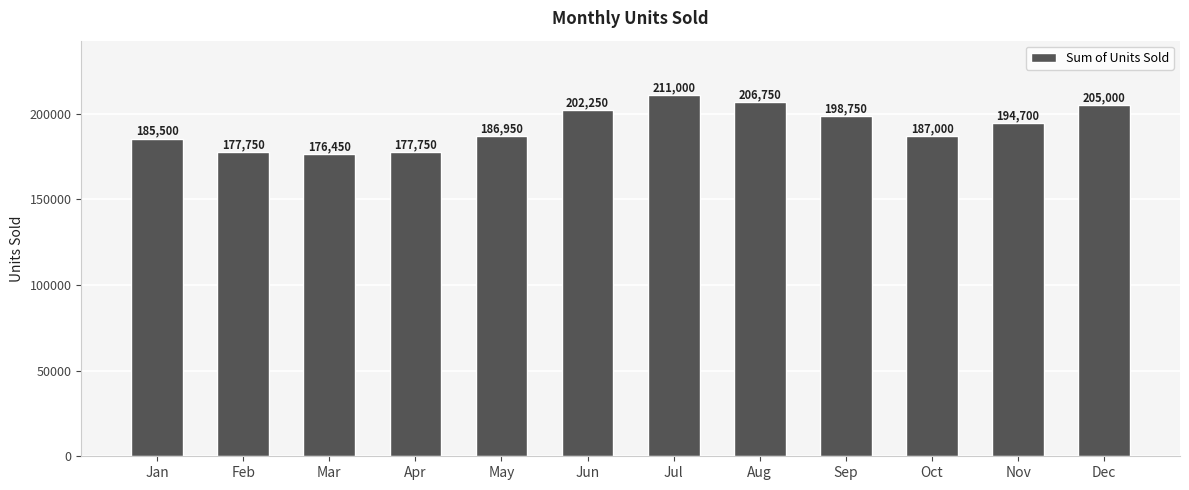

Reading right to left, list all the values displayed in this chart.

Dec=205000	Nov=194700	Oct=187000	Sep=198750	Aug=206750	Jul=211000	Jun=202250	May=186950	Apr=177750	Mar=176450	Feb=177750	Jan=185500